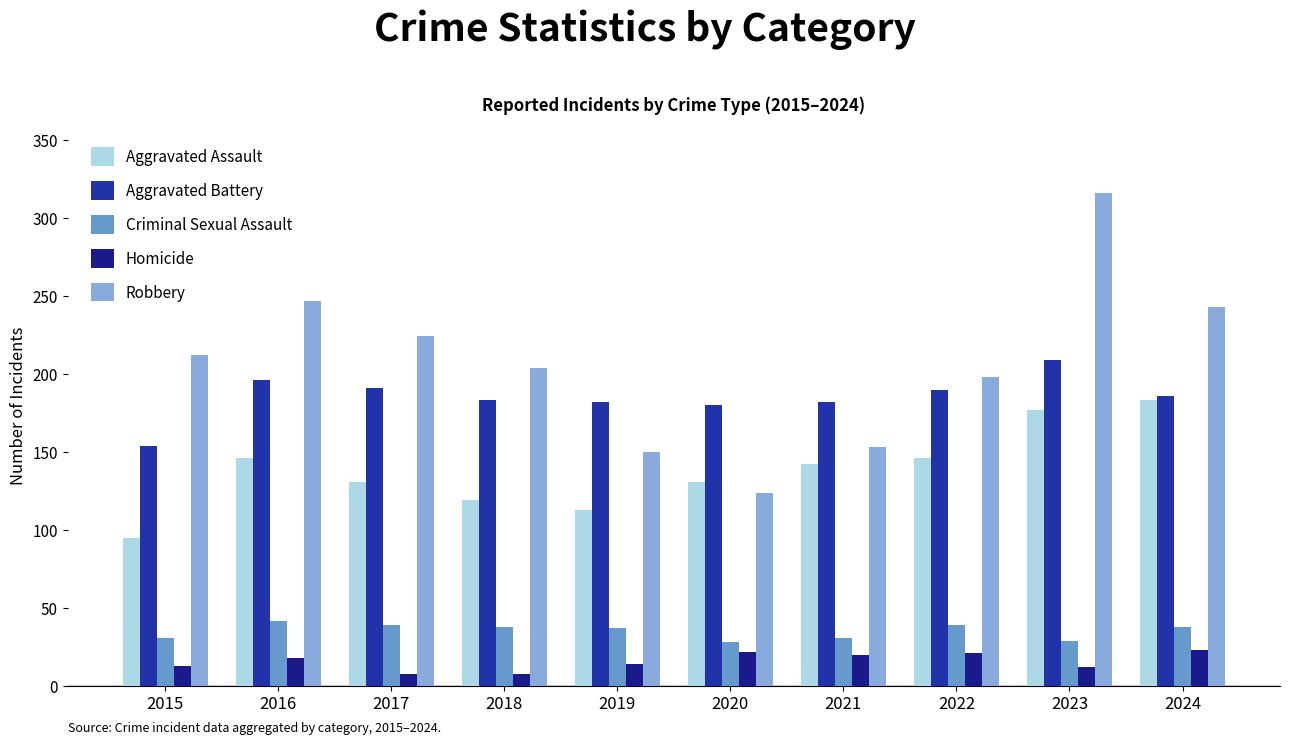

Are the bars horizontal?

No